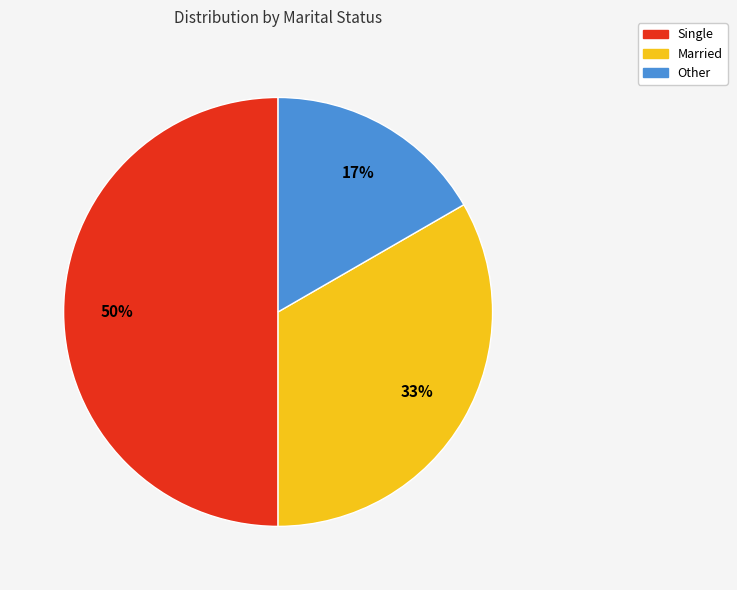

True or false: Single accounts for 39% of the total.

False